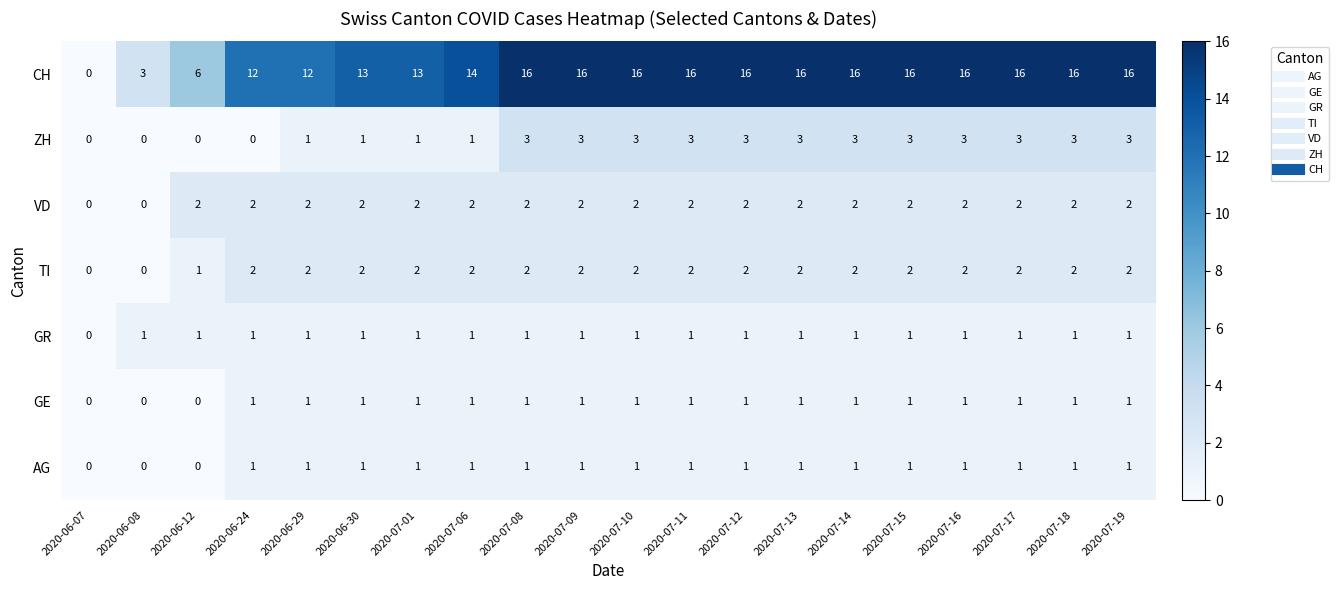

Which series has the widest spread of values?

CH